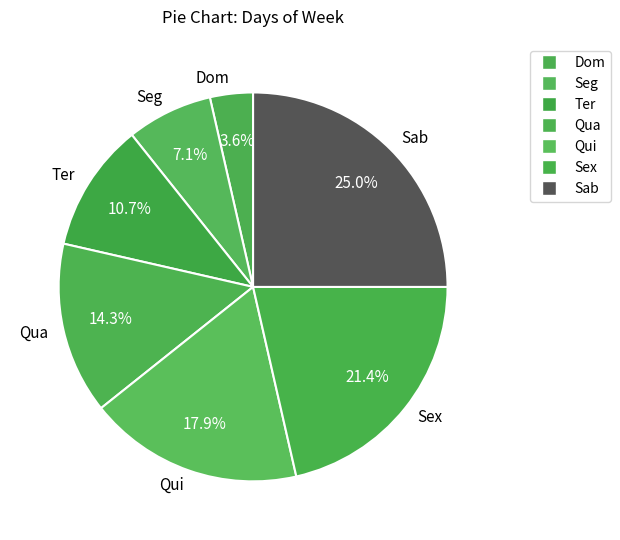

To the nearest percent, what percentage of the pie is Dom?

4%